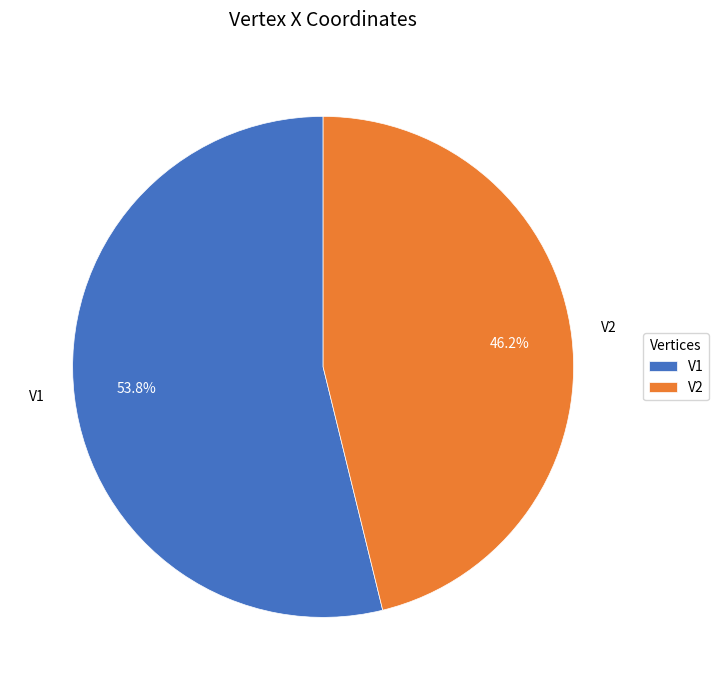

What is the ratio of the value at V1 to the value at V2?

1.2